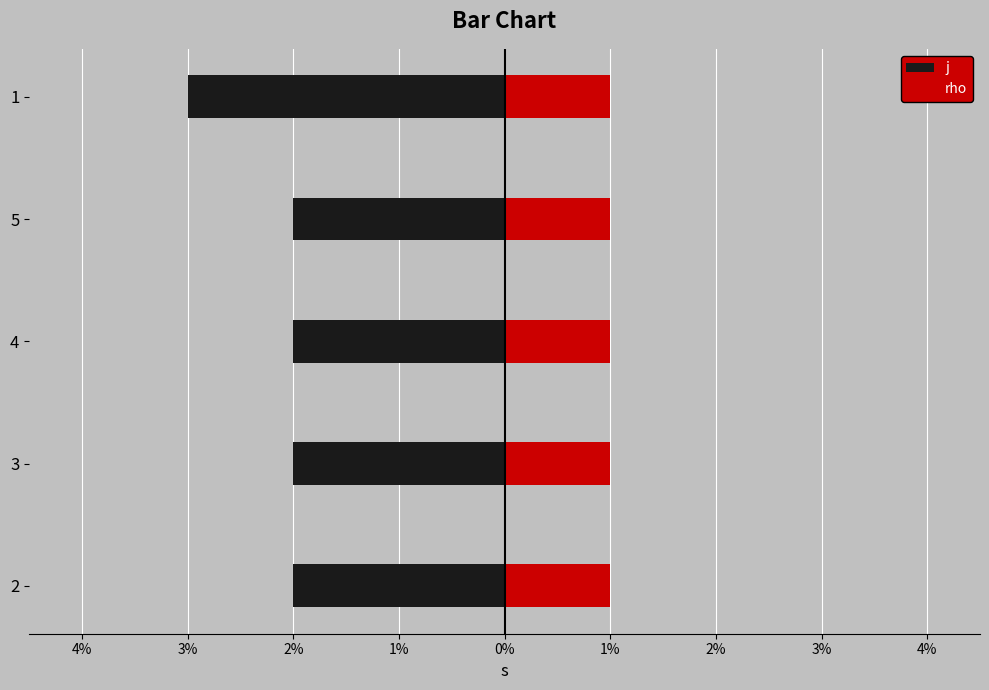

What is the approximate value of j at 1%?

-3.0